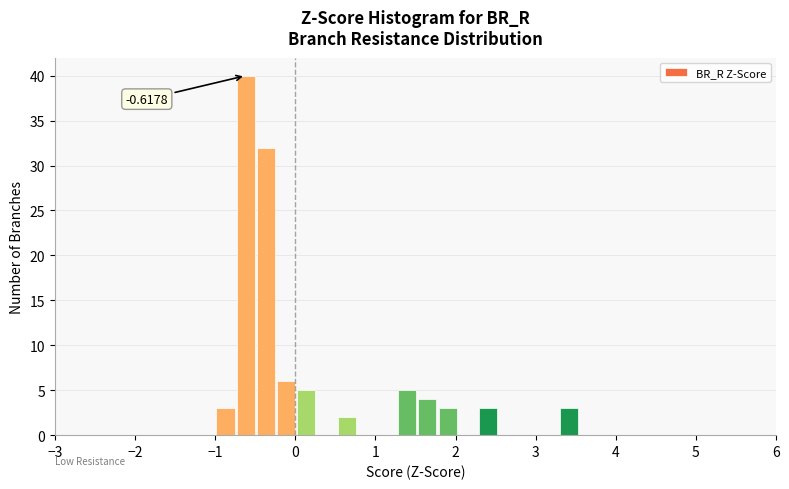

Read against the x-axis, roughly where is the centre of the tallest bar?

-0.6